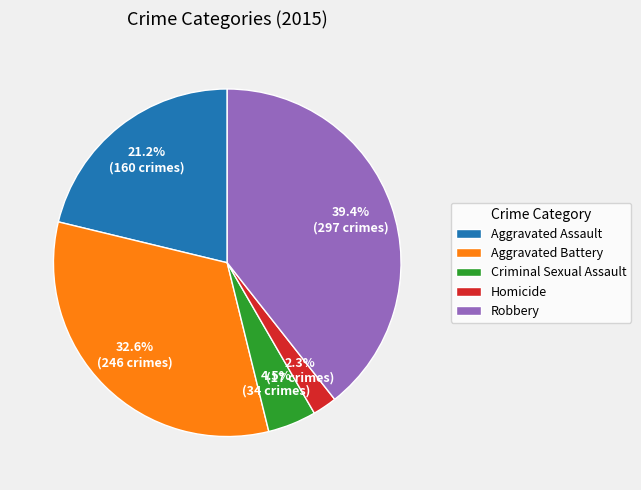

Approximately how many times larger is the value at Aggravated Assault compared to Aggravated Battery?

0.7